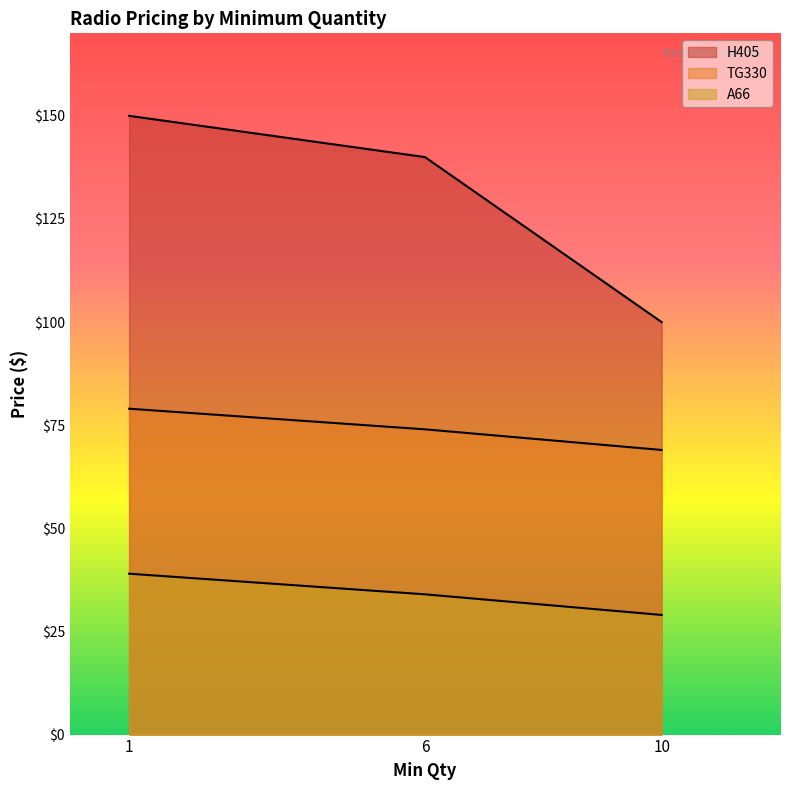

Is the value of A66 at 1 greater than the value of H405 at 10?

No